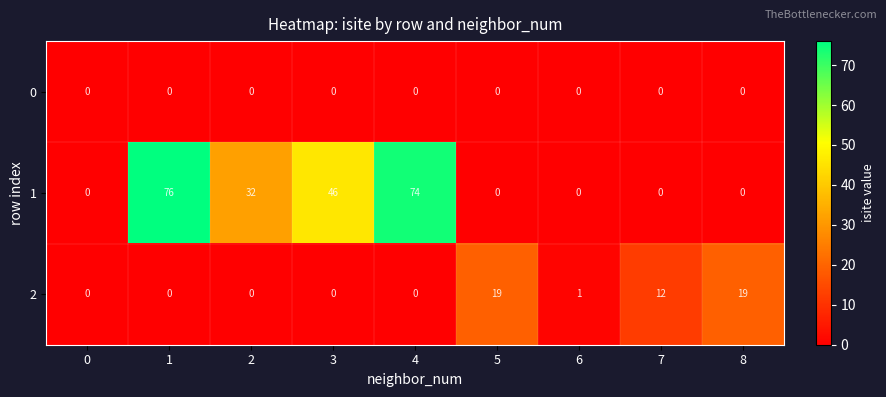

Which series changed the most between 0 and 8?

2